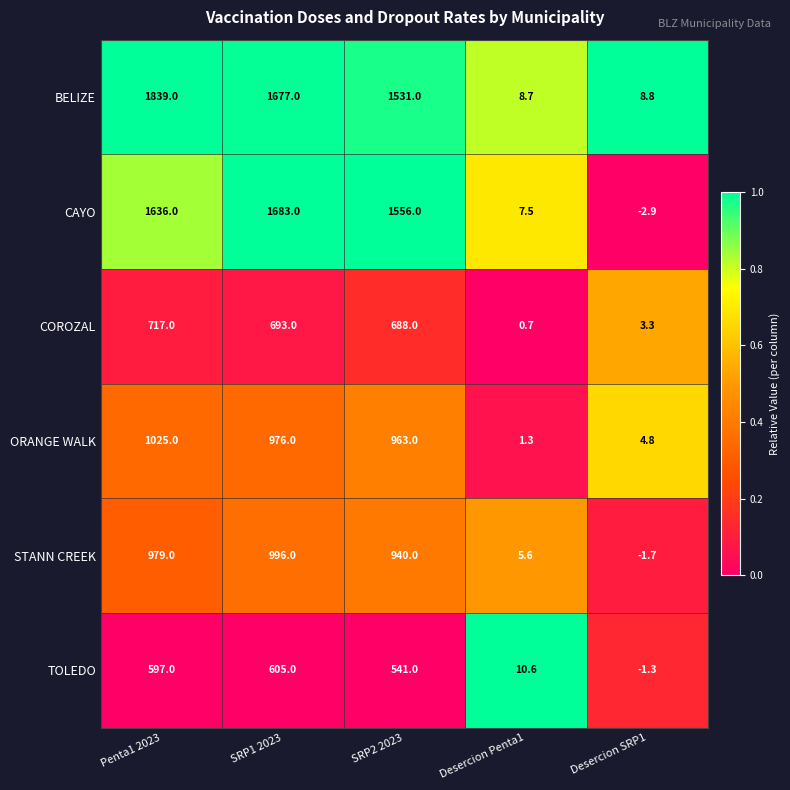

What is the spread (max minus min) of values at SRP2 2023?

1015.0